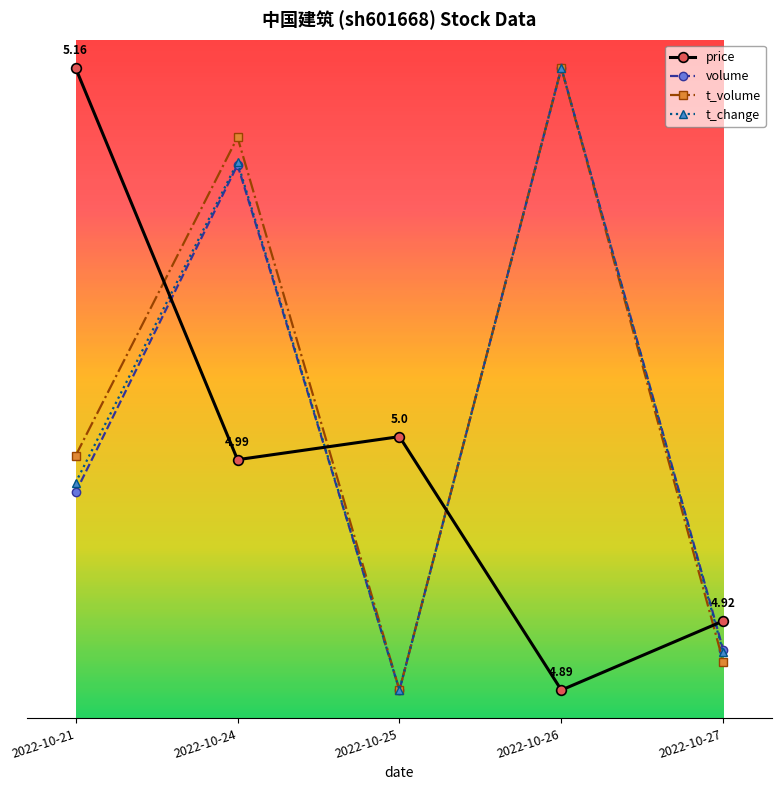

Where is the first local maximum for t_change?

2022-10-24